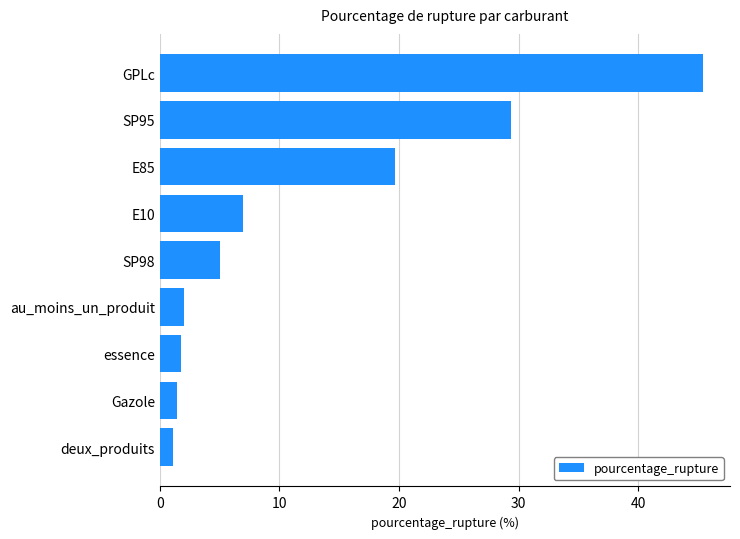

At which label is the value closest to 23?

E85